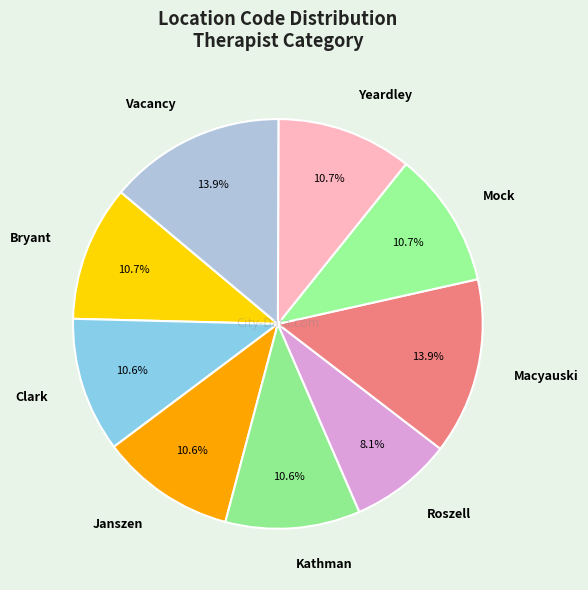

Is the sum of Clark and Bryant greater than half?

No